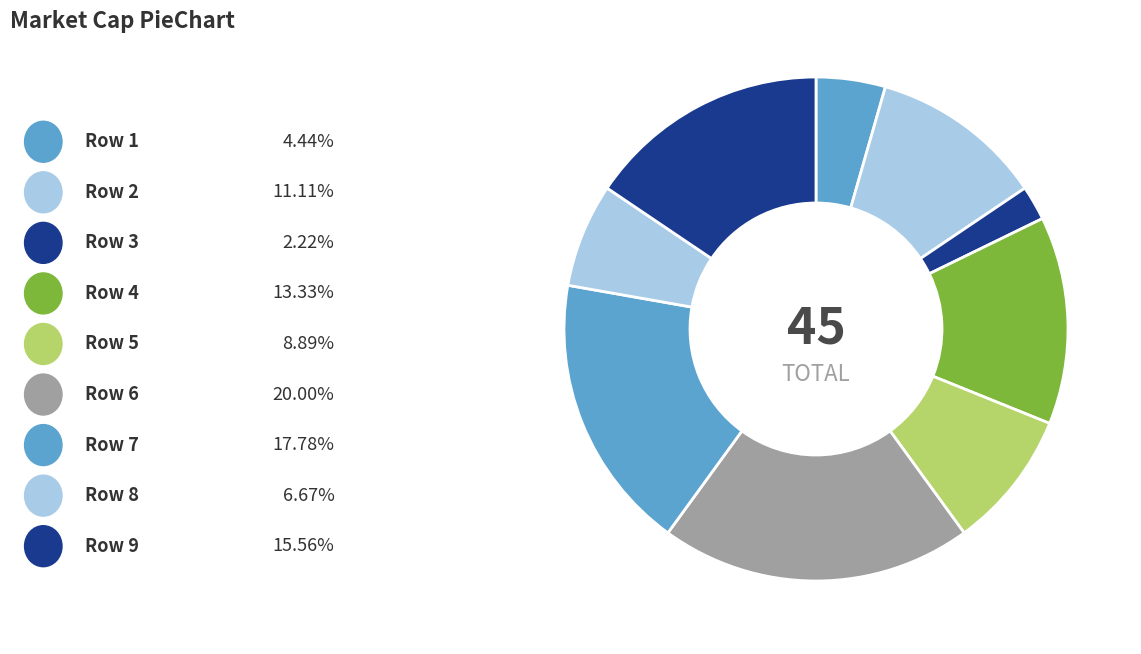

How many segments does this pie chart have?

9